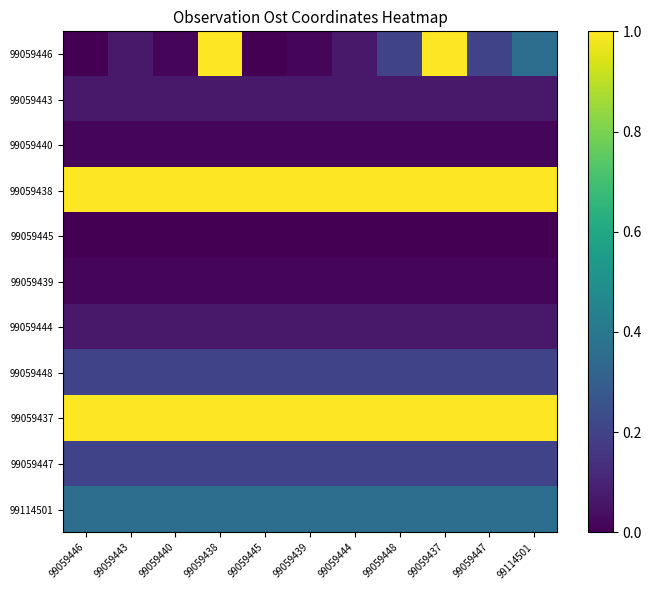

Between 99059445 and 99059444, which is larger?

99059444